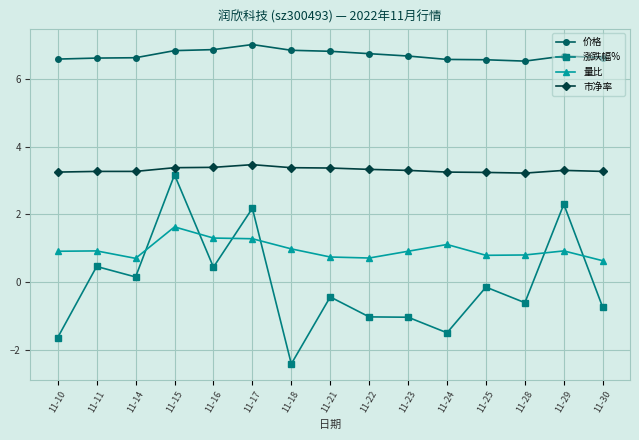

At which category is the sum across all series the highest?

11-15